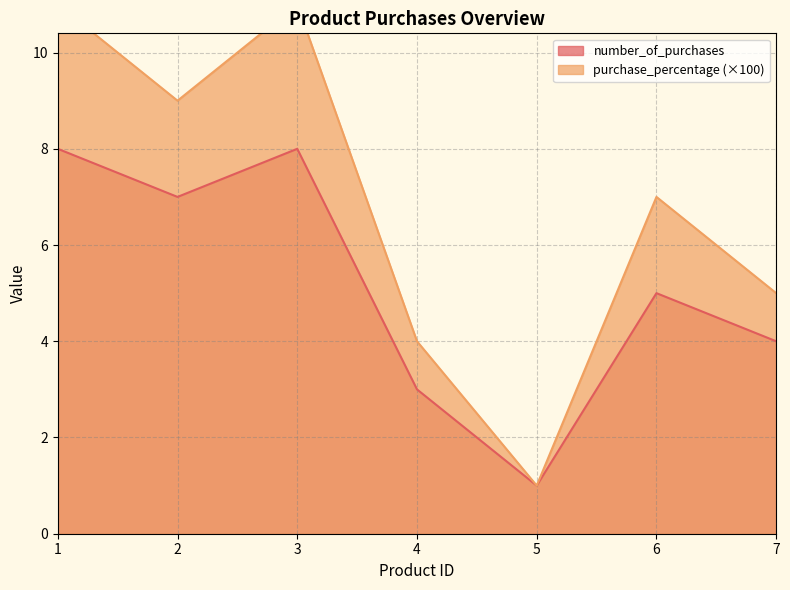

What is the difference between the purchase_percentage values at 2 and 1?

2.0